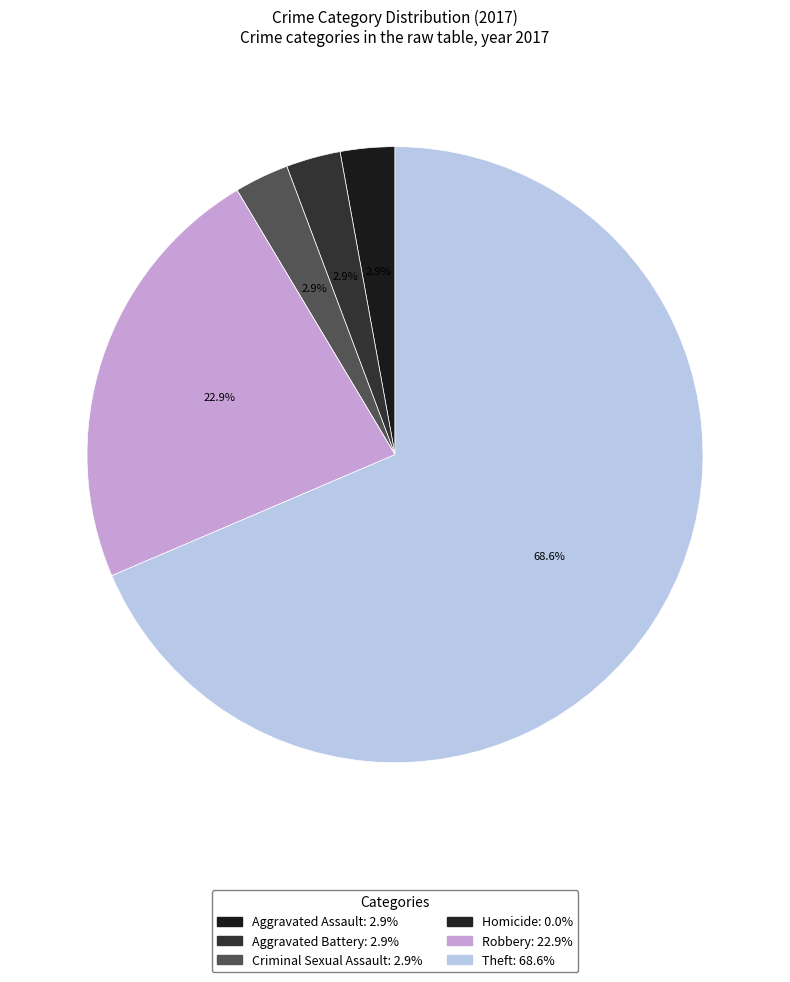

What percentage do Theft and Robbery together represent?

91.4%